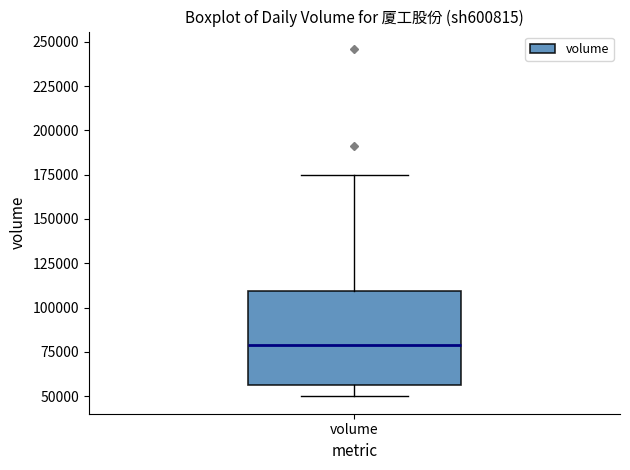

Transcribe this box plot: give where the median line is, the range the box spans, and where the two whiskers end, as read against the y-axis. The values are not printed on the chart, so give them approximately, as read against the axis.

median 80000, box 55000 to 110000, whiskers 50000 to 175000